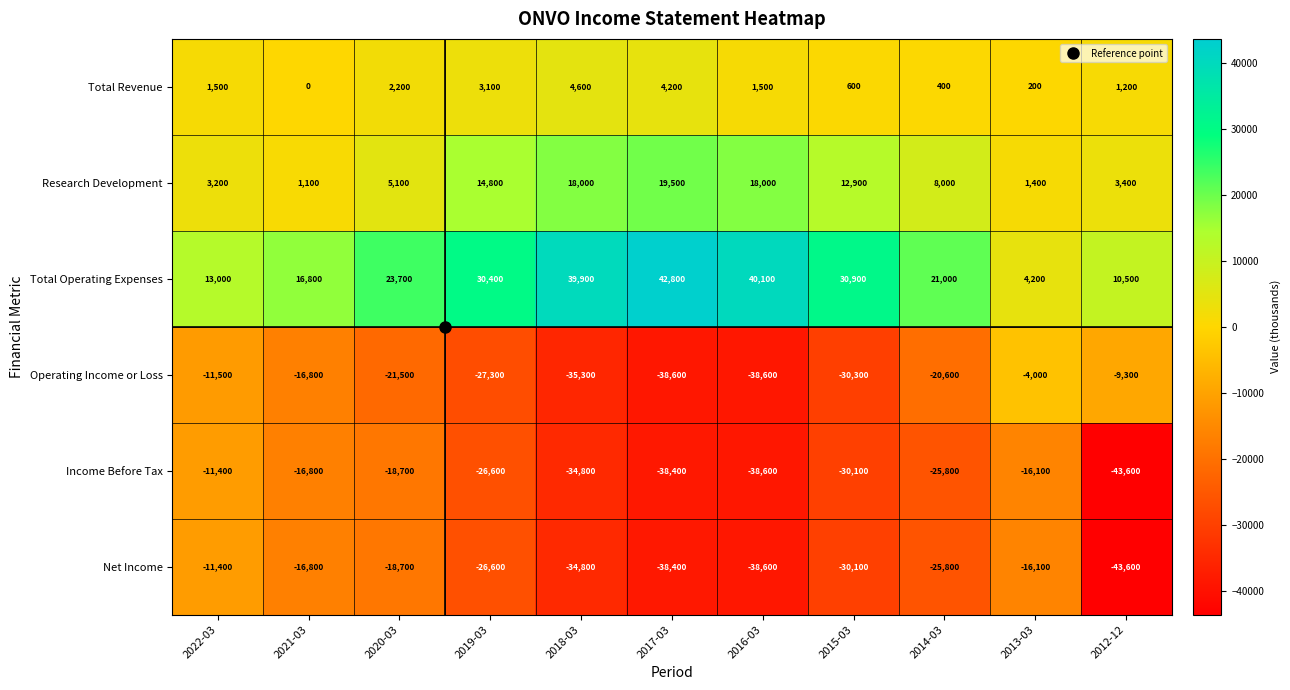

What is the maximum value for Net Income?

-11400